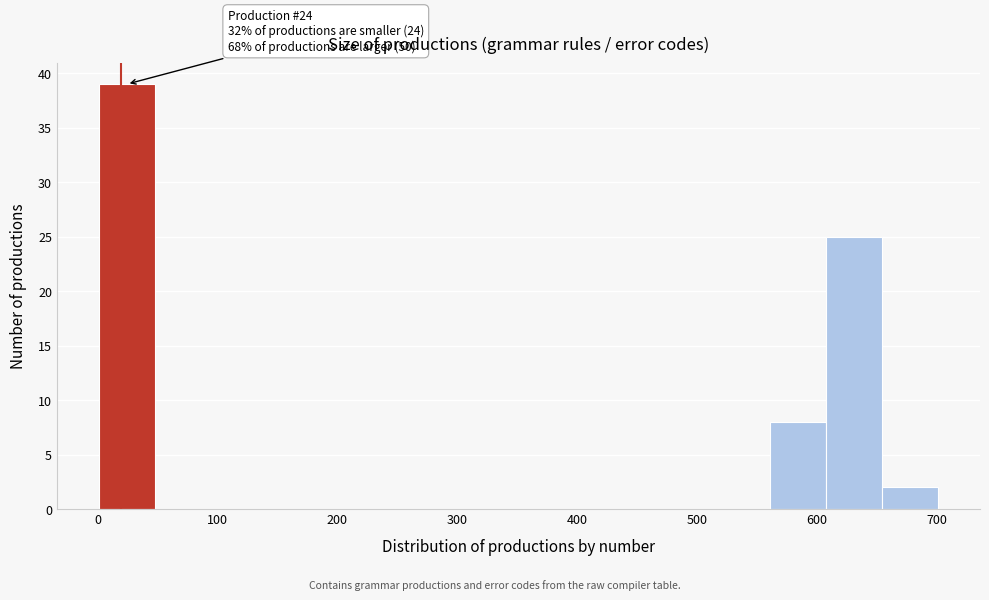

Which range on the x-axis has the tallest bar?

0 to 50